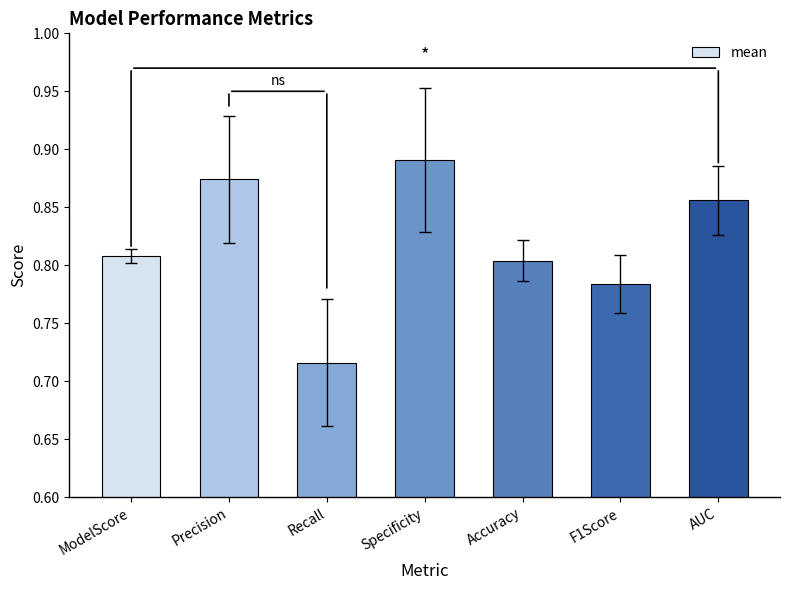

How many values are between 0 and 1?

7